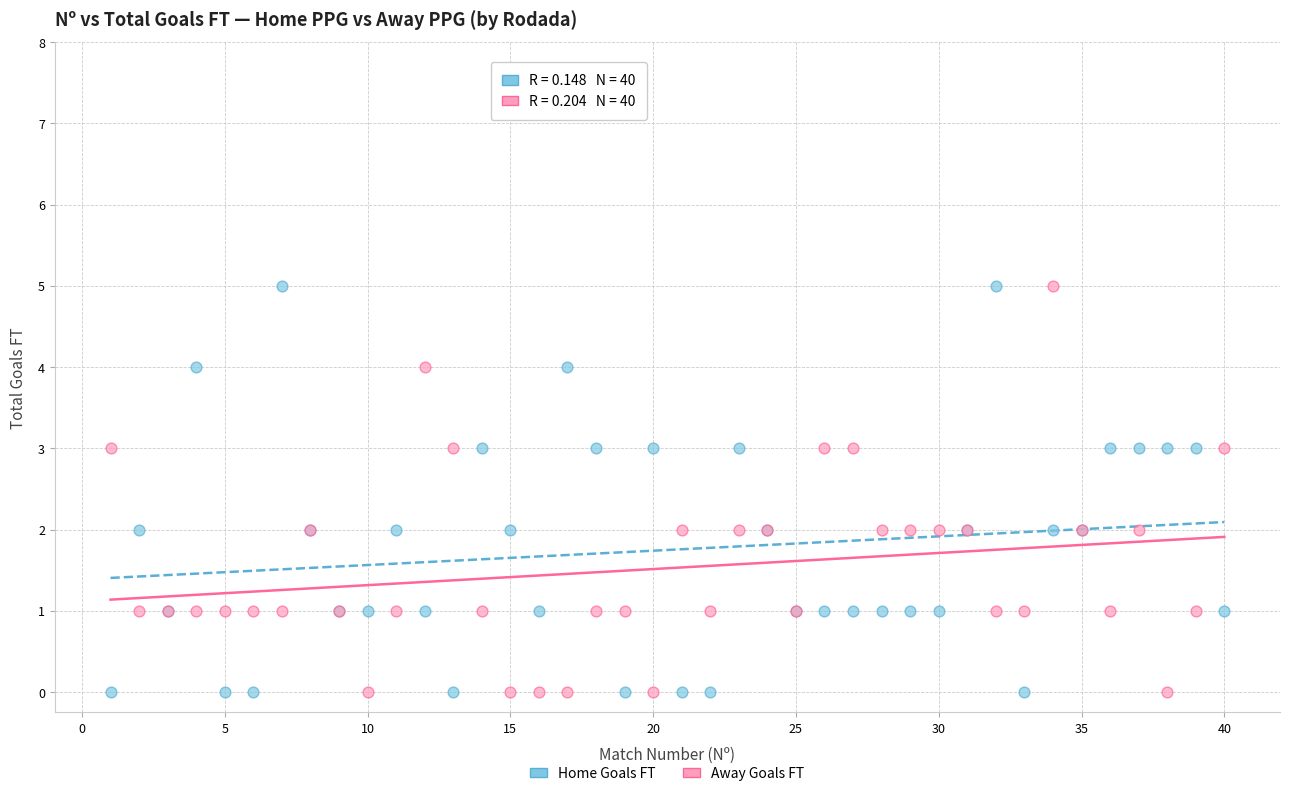

What is the X range (max minus min) for the scatter plot?

39